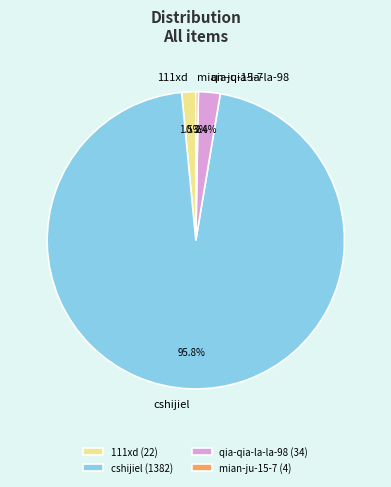

Is there a majority slice in this chart?

Yes